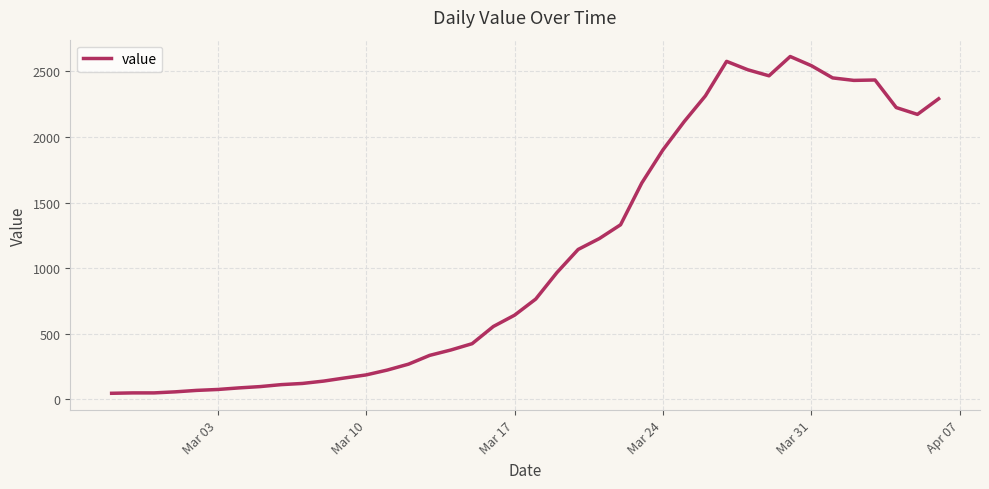

What is the greatest value displayed?

2613